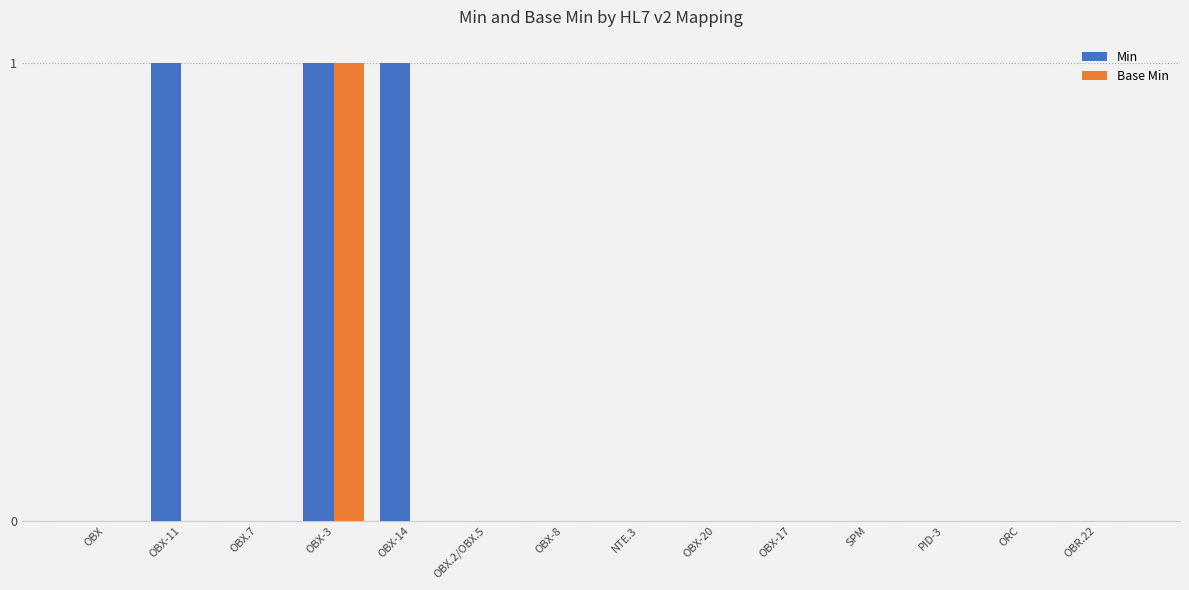

What is the sum of all Base Min values?

1